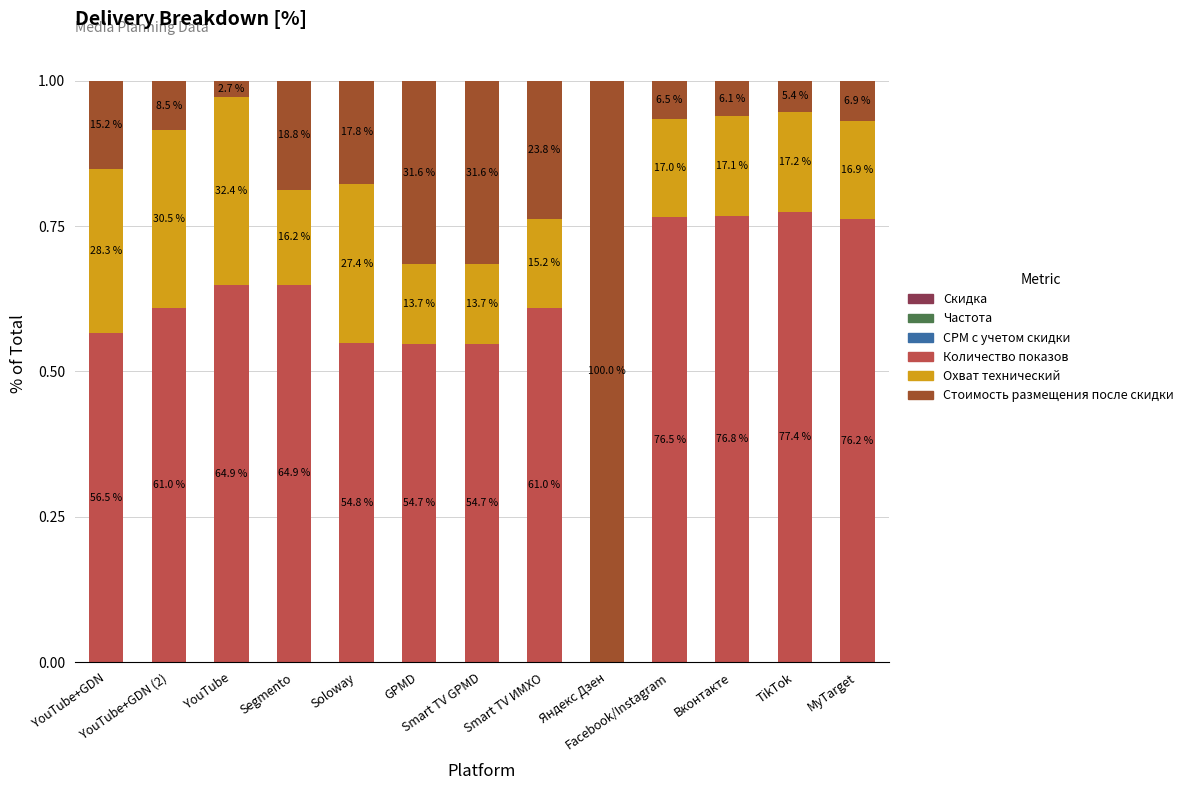

What position from the right is Smart TV GPMD?

7